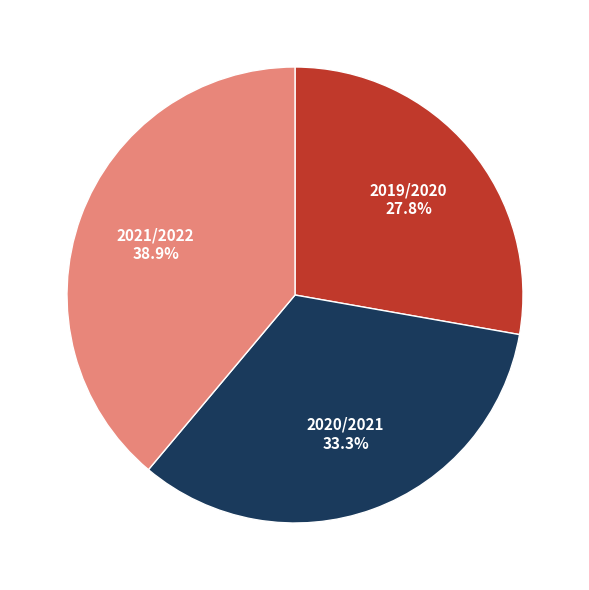

Is there a majority slice in this chart?

No